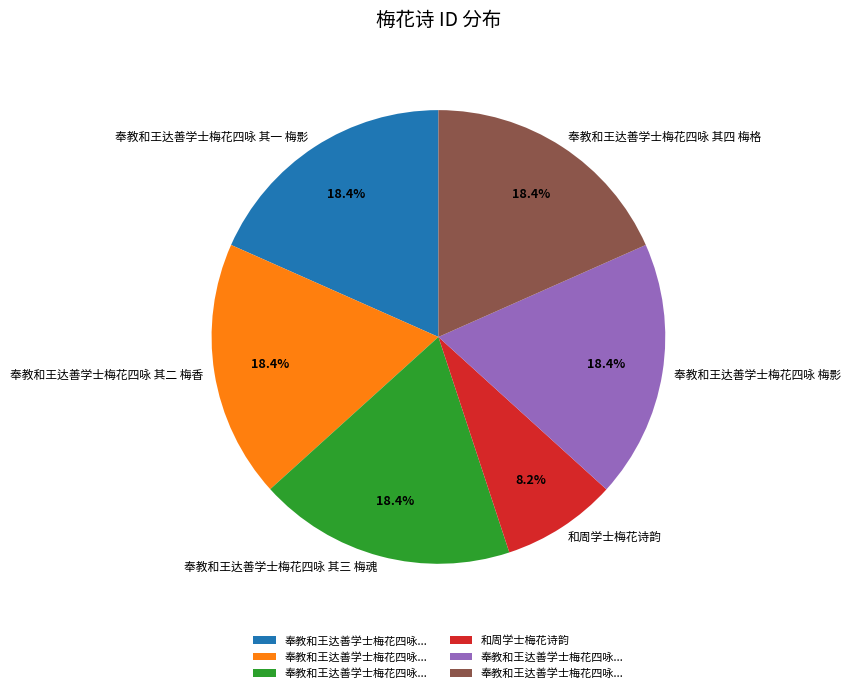

Is there any slice that represents more than half of the pie?

No